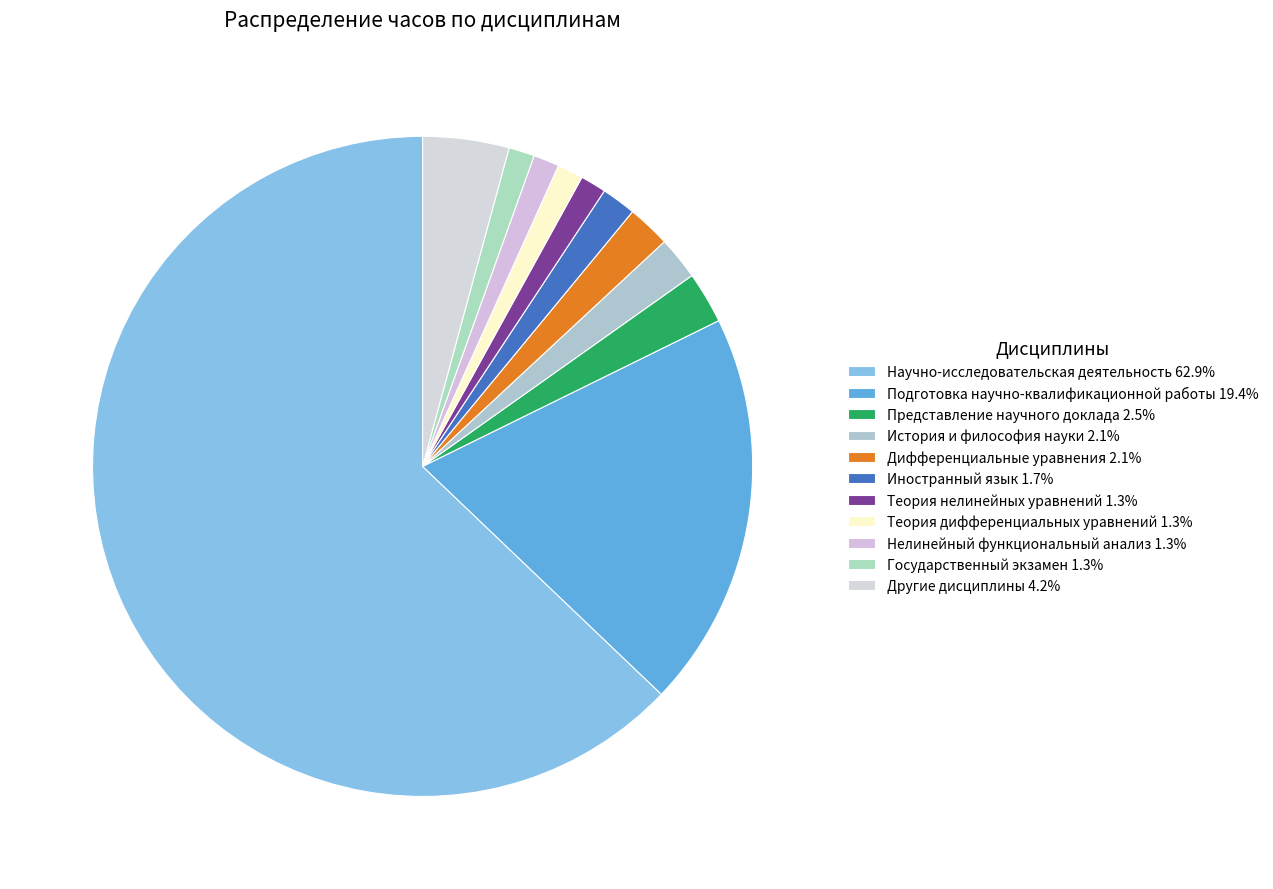

Count the number of slices in the pie.

11